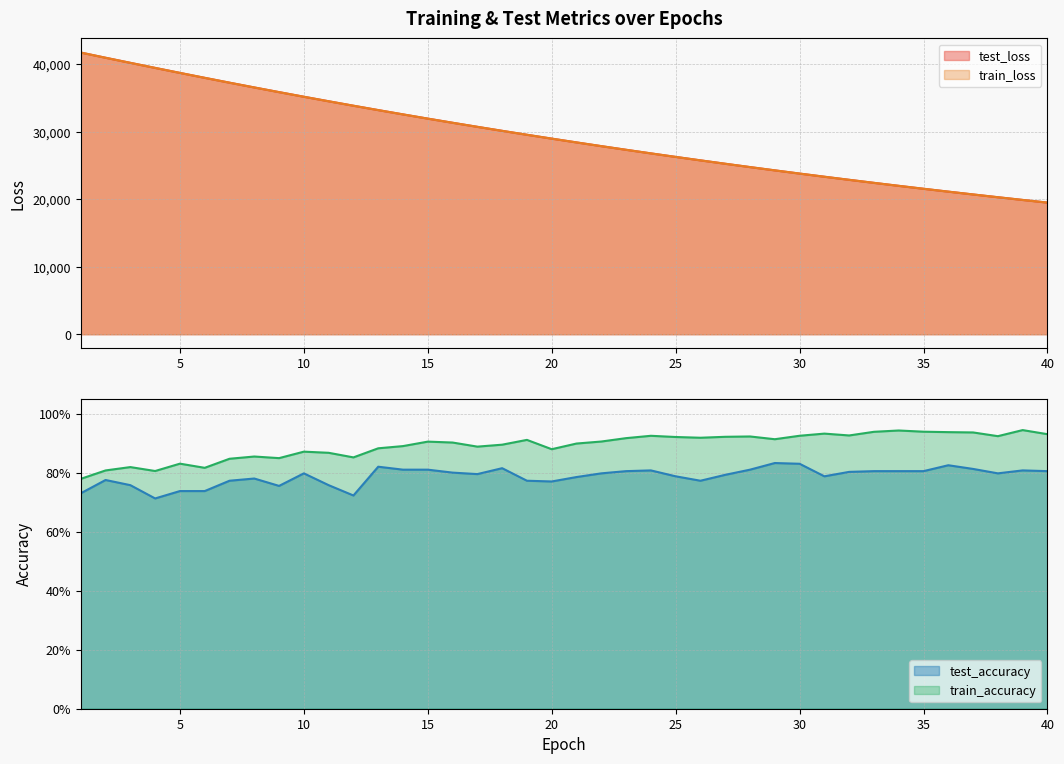

Which series has the largest total across all categories?

test_loss